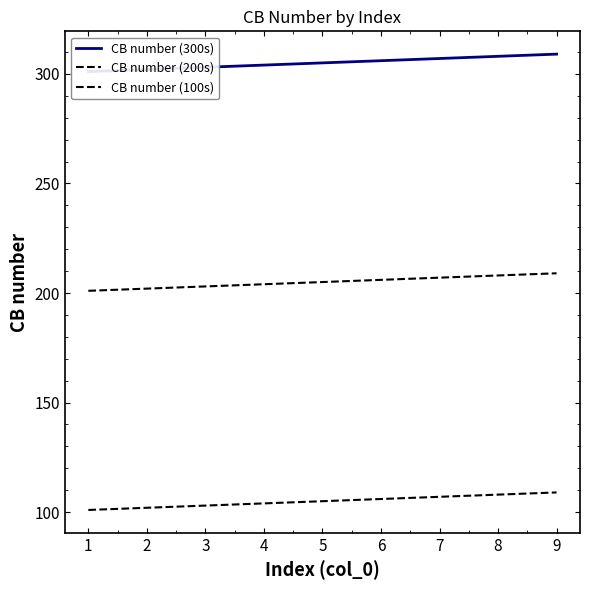

The value of CB number (200s) at 1 is 265. True or false?

False